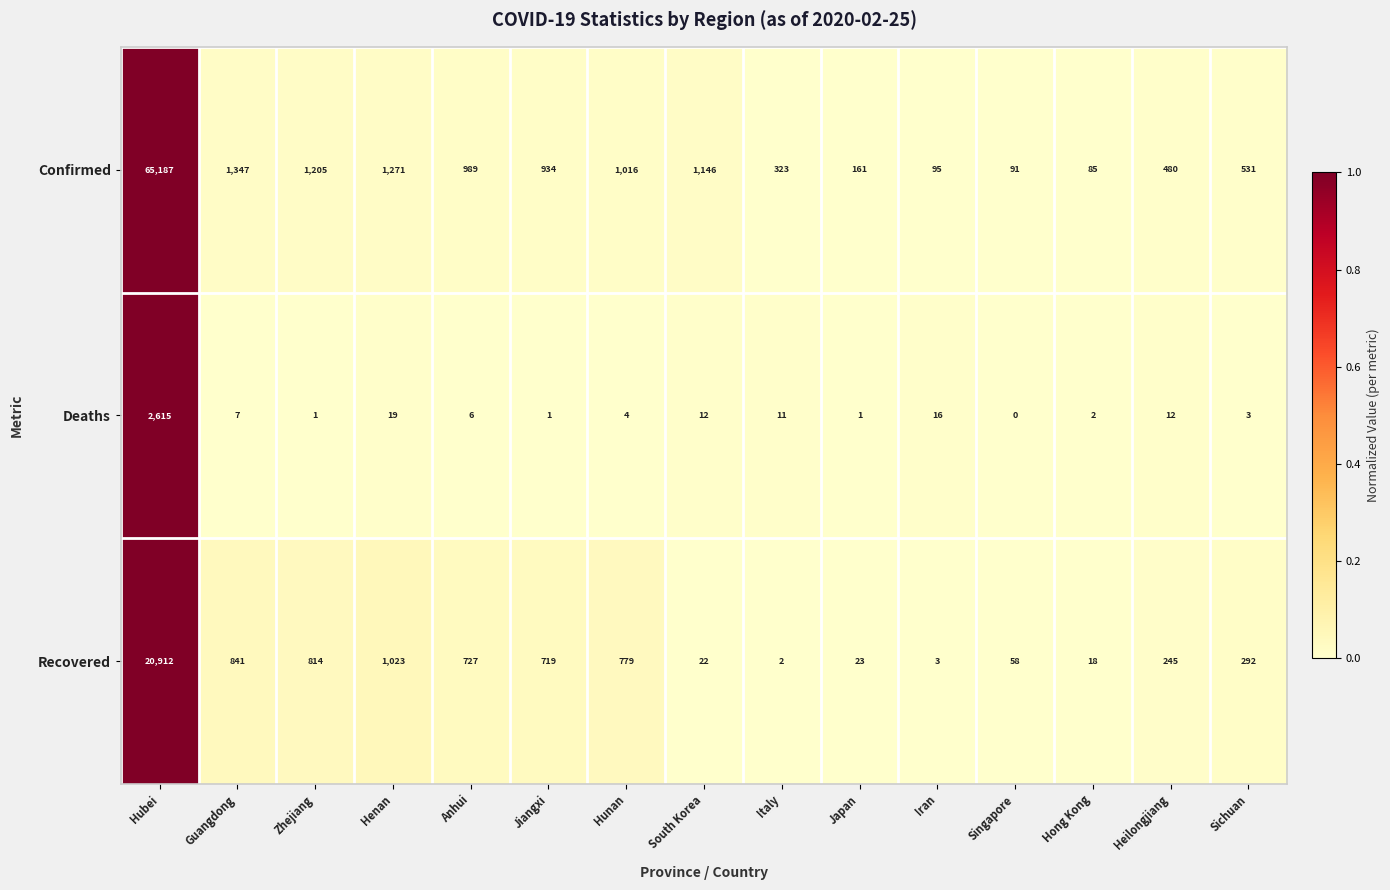

Where is Recovered nearest to the value 10457?

Henan